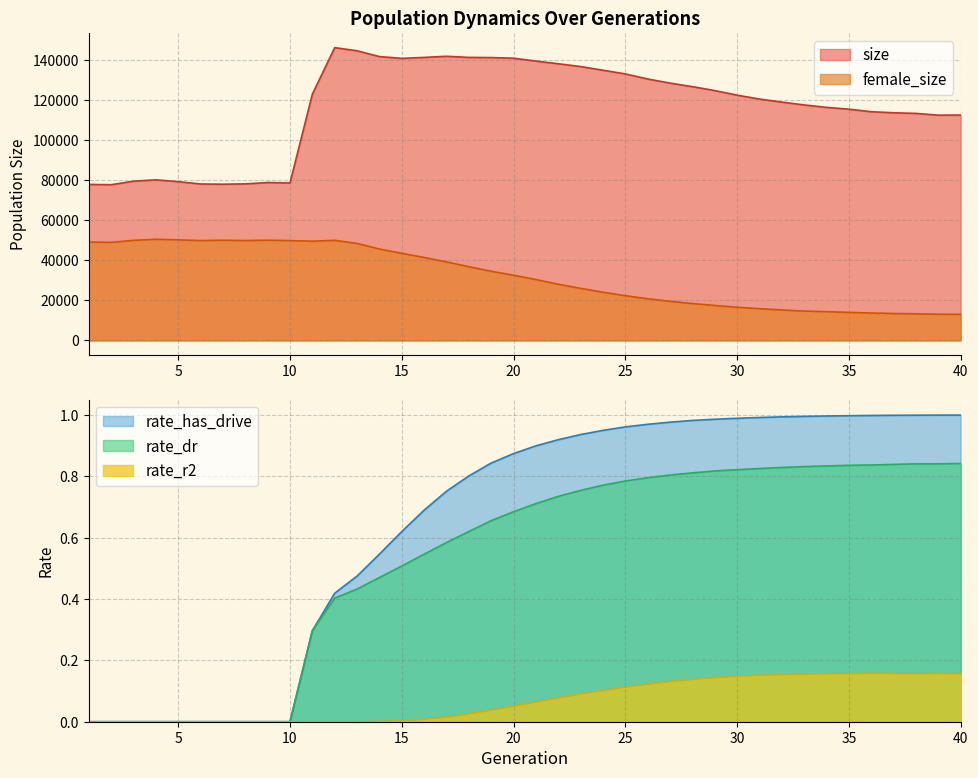

Which series has the widest spread of values?

size